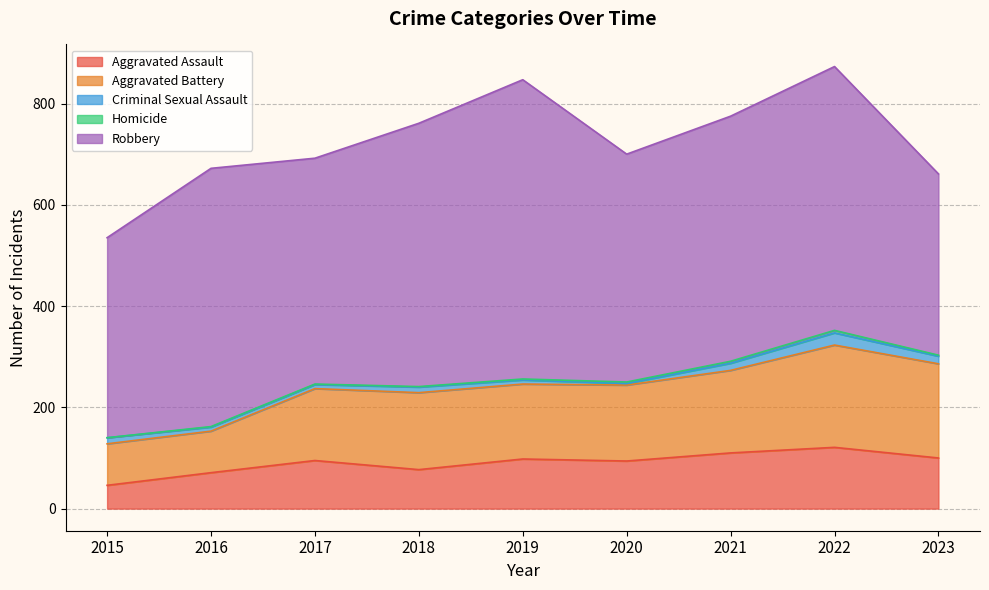

Is it true that Robbery equals 178 at 2021?

False